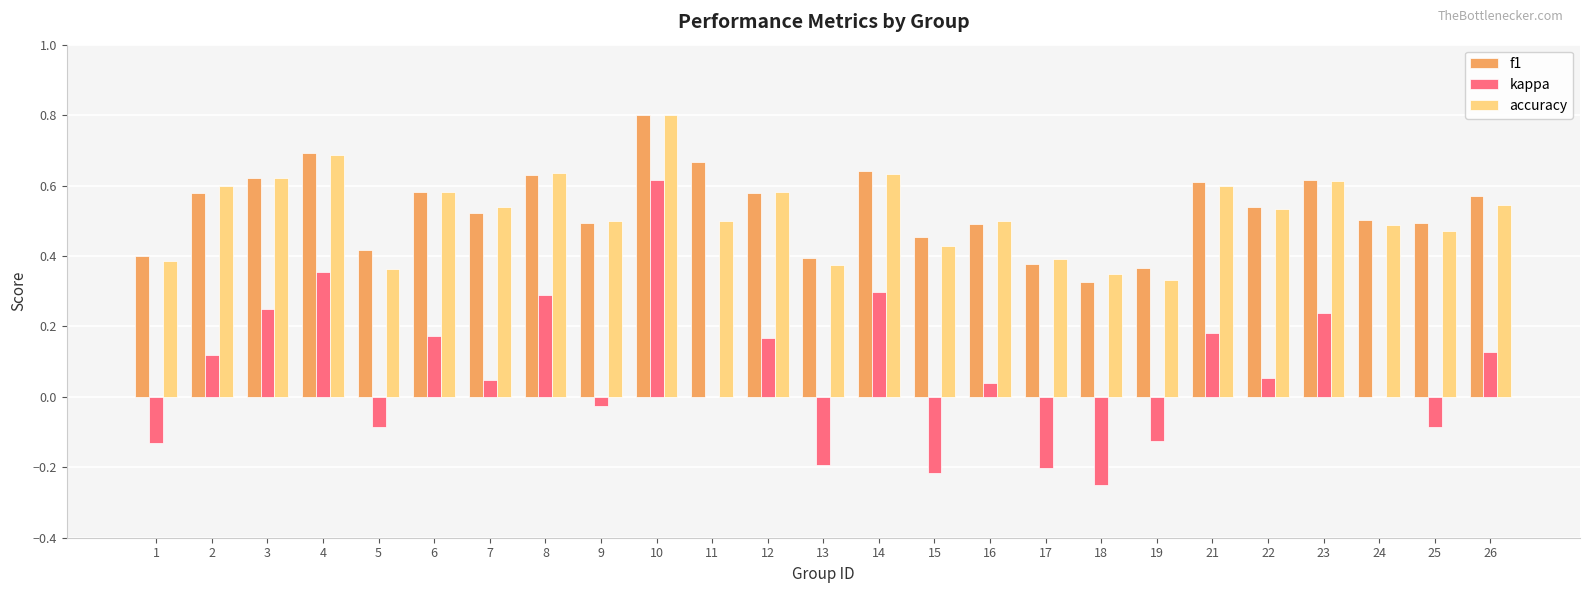

What is the sum of the accuracy values at 9 and 7?

1.0